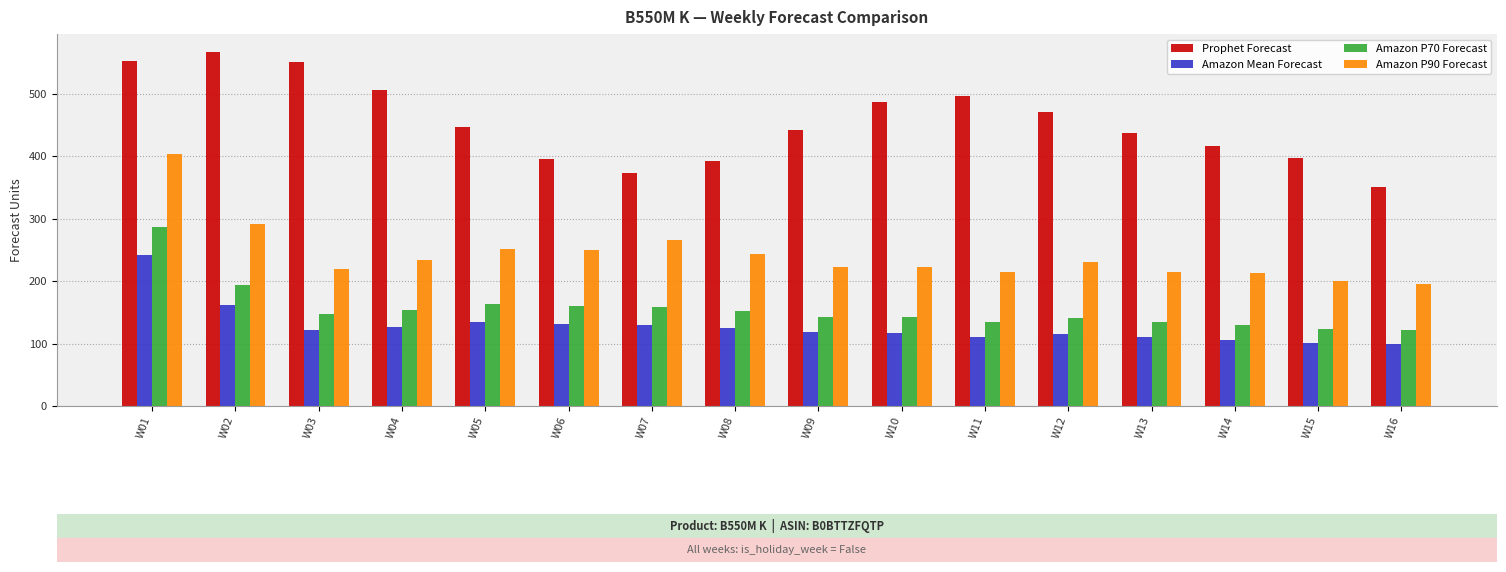

At W05, list the series in order from smallest to largest.

Amazon Mean Forecast, Amazon P70 Forecast, Amazon P90 Forecast, Prophet Forecast